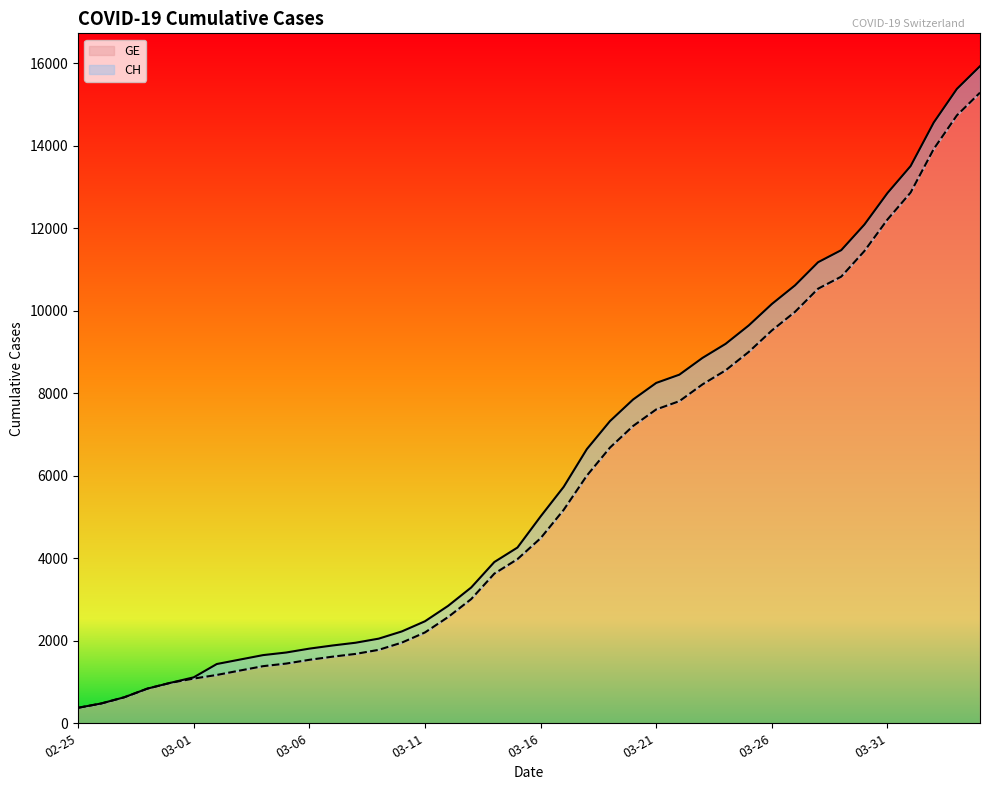

The value of CH at 2020-03-10 is 702. True or false?

False